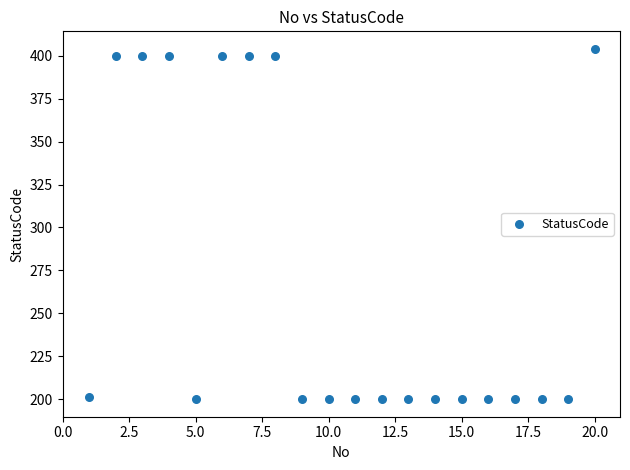

What is the range of Y values (max minus min)?

204